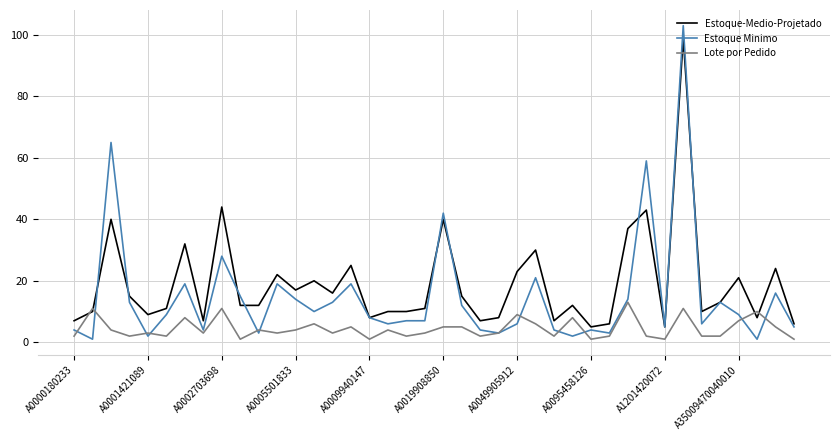

List the series in order of their overall mean, lowest first.

Lote por Pedido, Estoque Minimo, Estoque-Medio-Projetado